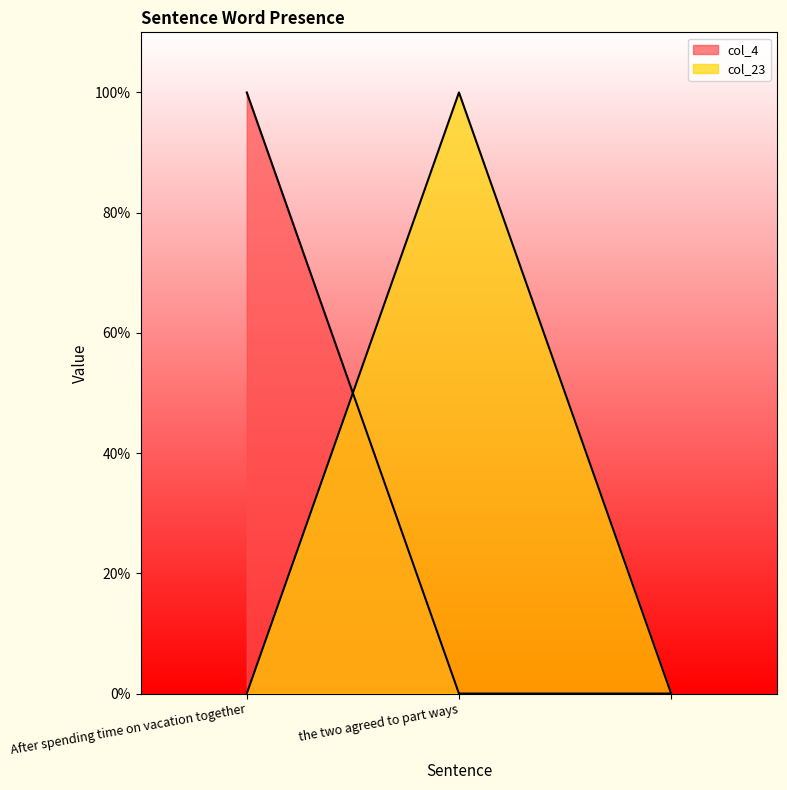

Reading left to right, transcribe all the data shown in this chart.

col_4: 1	0	0
col_23: 0	1	0